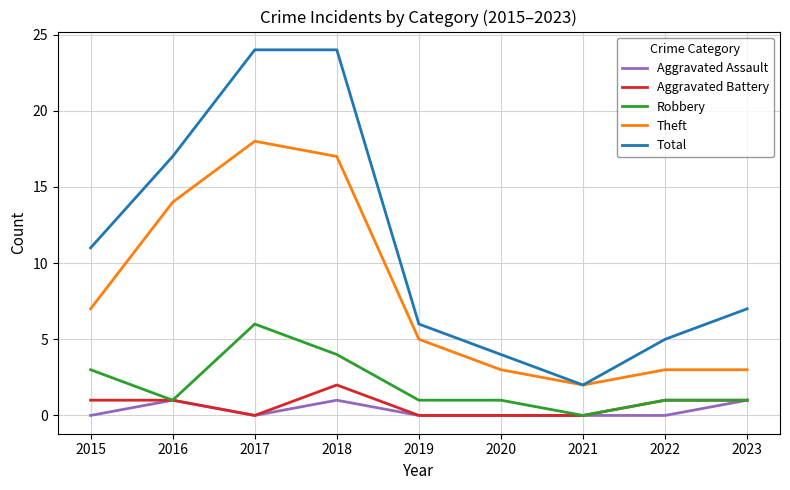

How many distinct data groups are displayed?

5